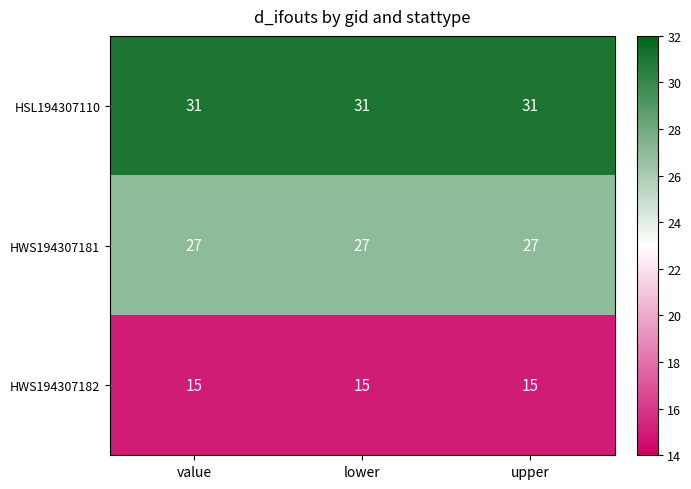

The value of HSL194307110 at lower is 45. True or false?

False